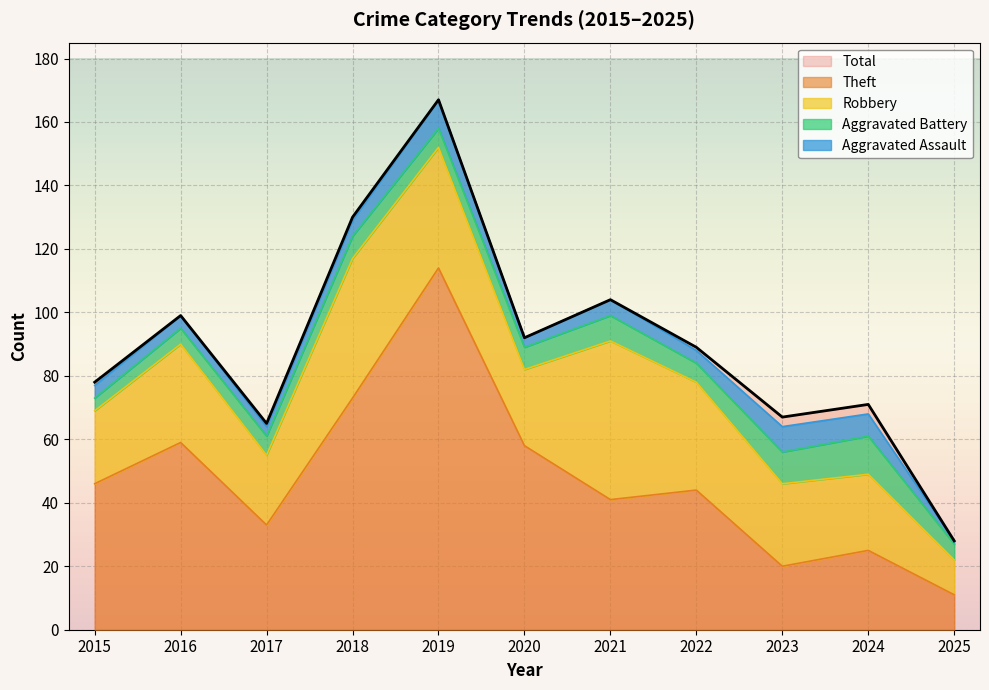

How many data points in Total are less than 89?

5